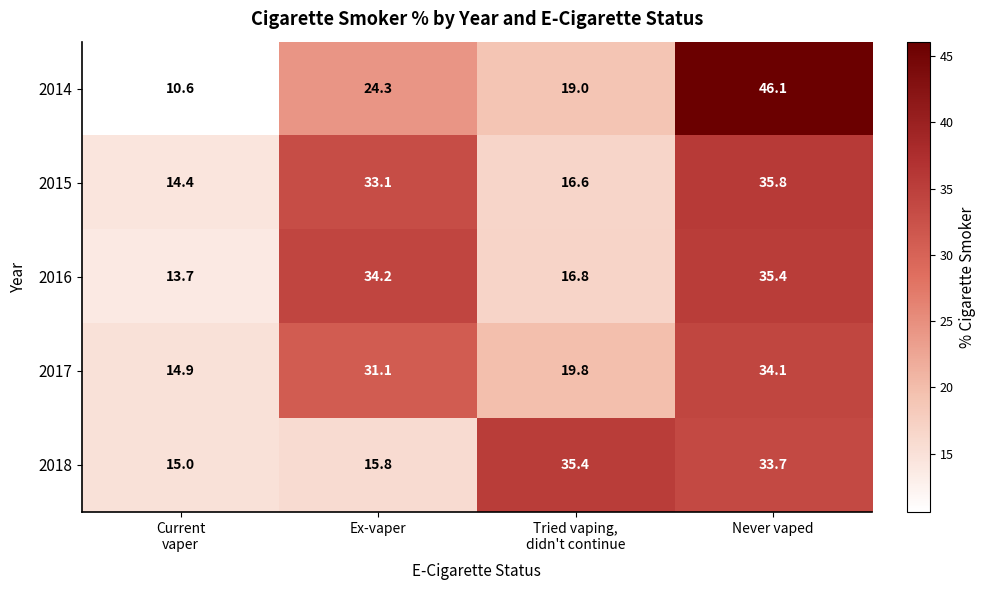

Rank the series at Ex-vaper from highest to lowest value.

2016, 2015, 2017, 2014, 2018